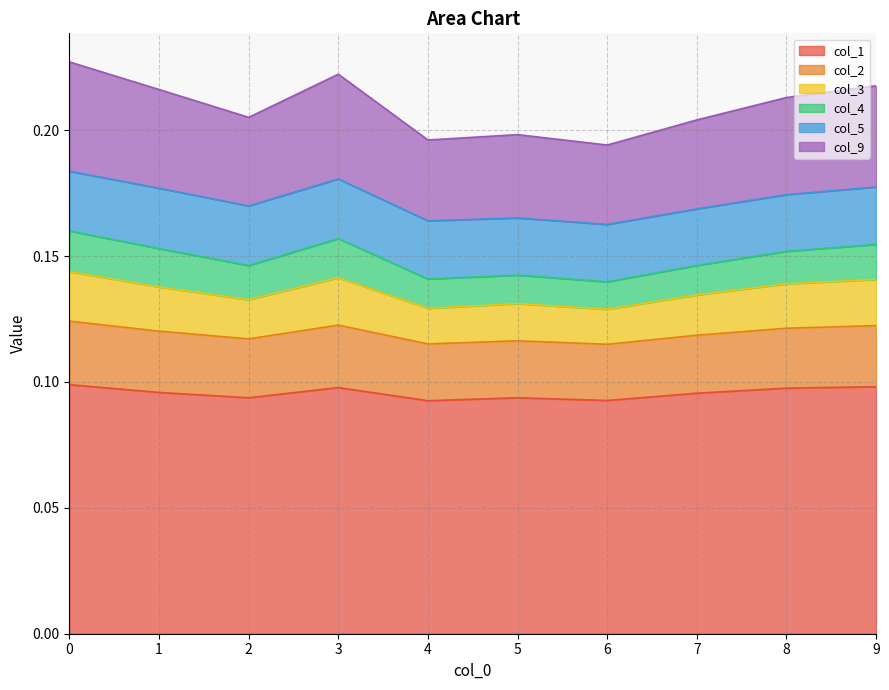

True or false: col_9 and col_1 cross at least once.

False